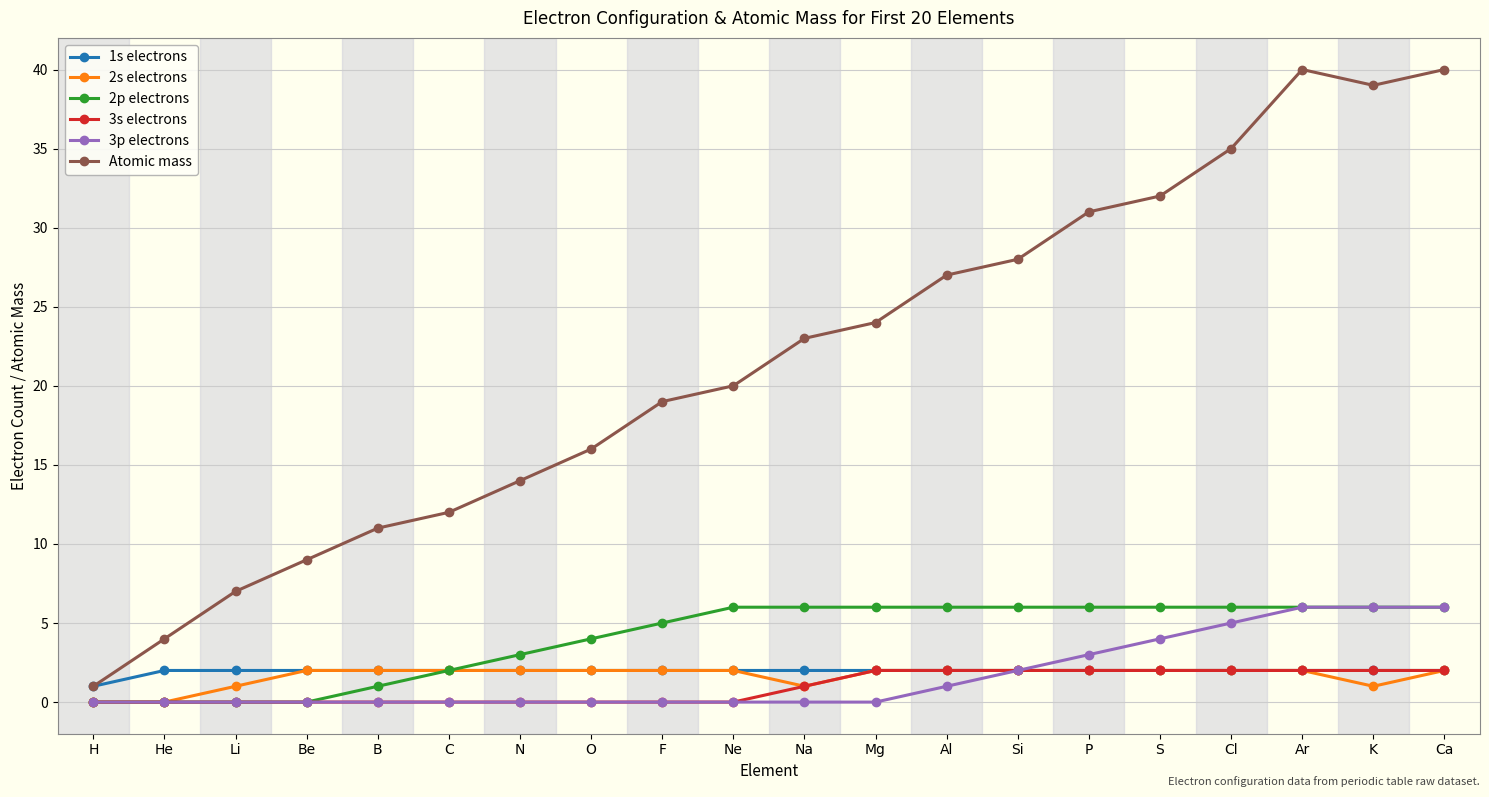

Between Al and P, which series saw the biggest shift?

Atomic mass